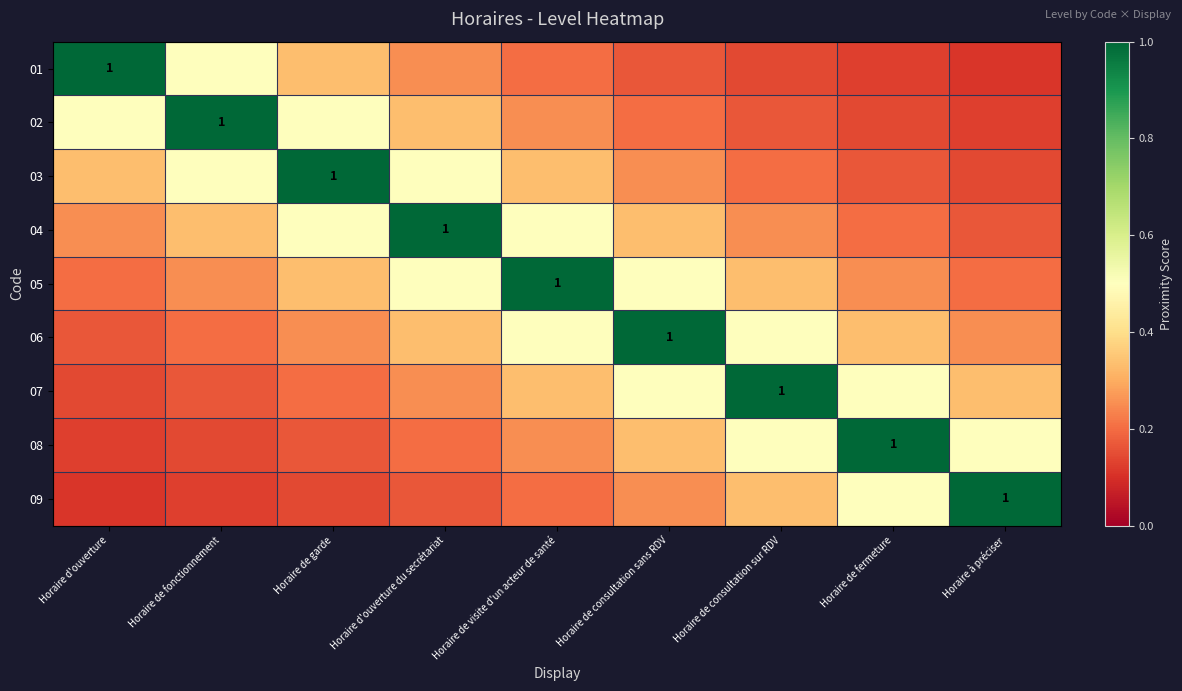

What is the maximum value shown in the chart?

1.0